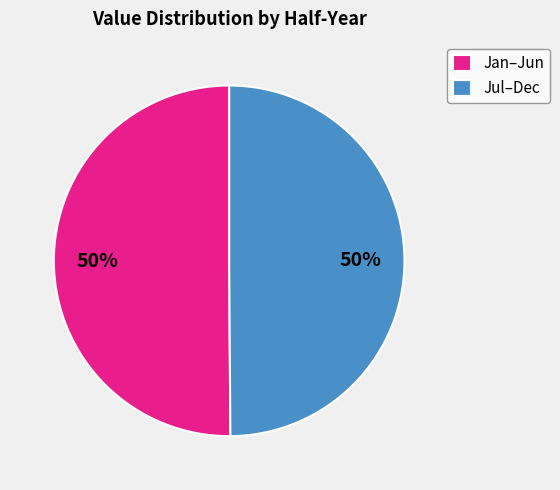

Combined, do Jul–Dec and Jan–Jun account for over 50%?

Yes